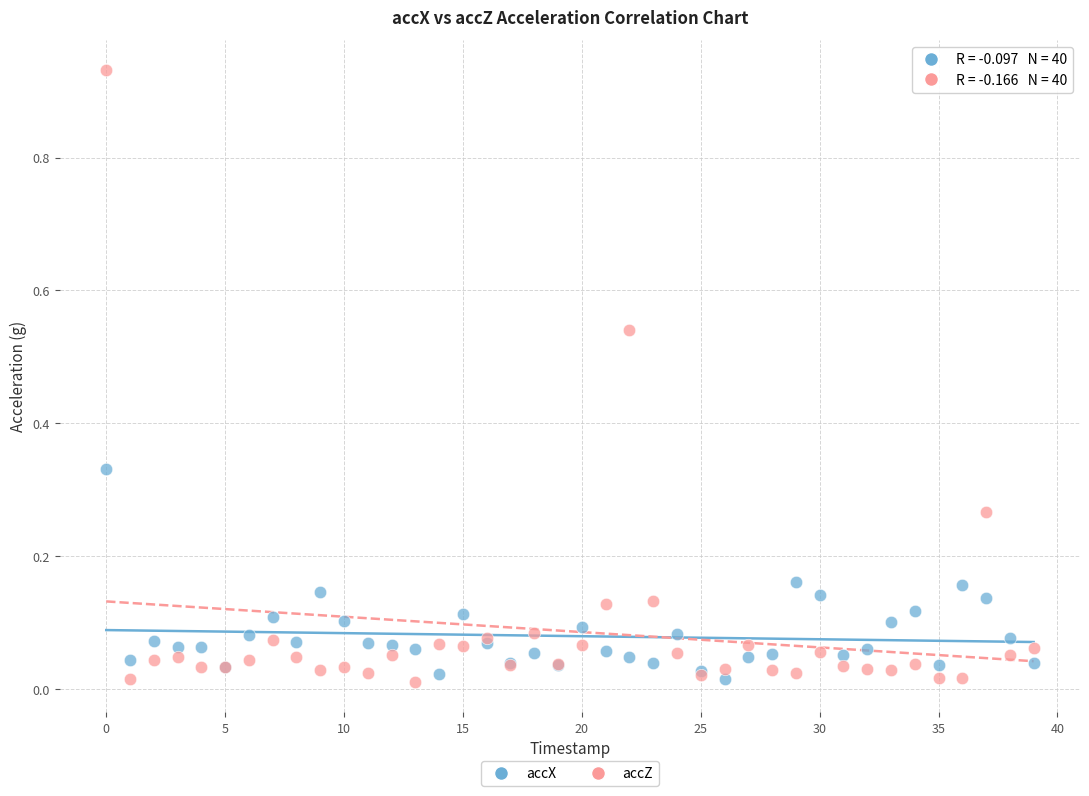

Which series has the widest spread of Y values?

accZ